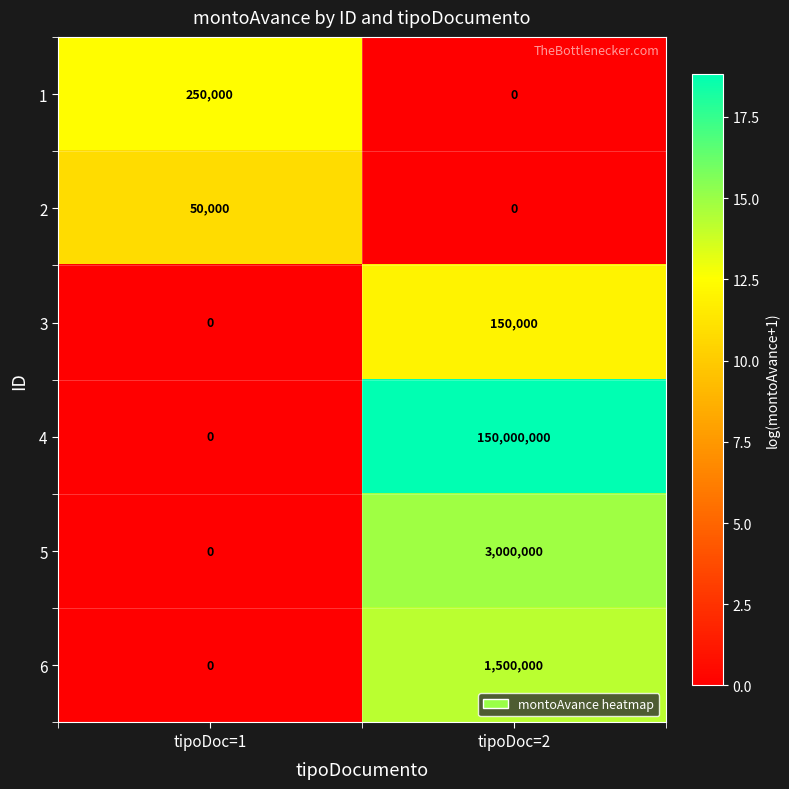

What is the total value across all series at tipoDoc=1?

300000